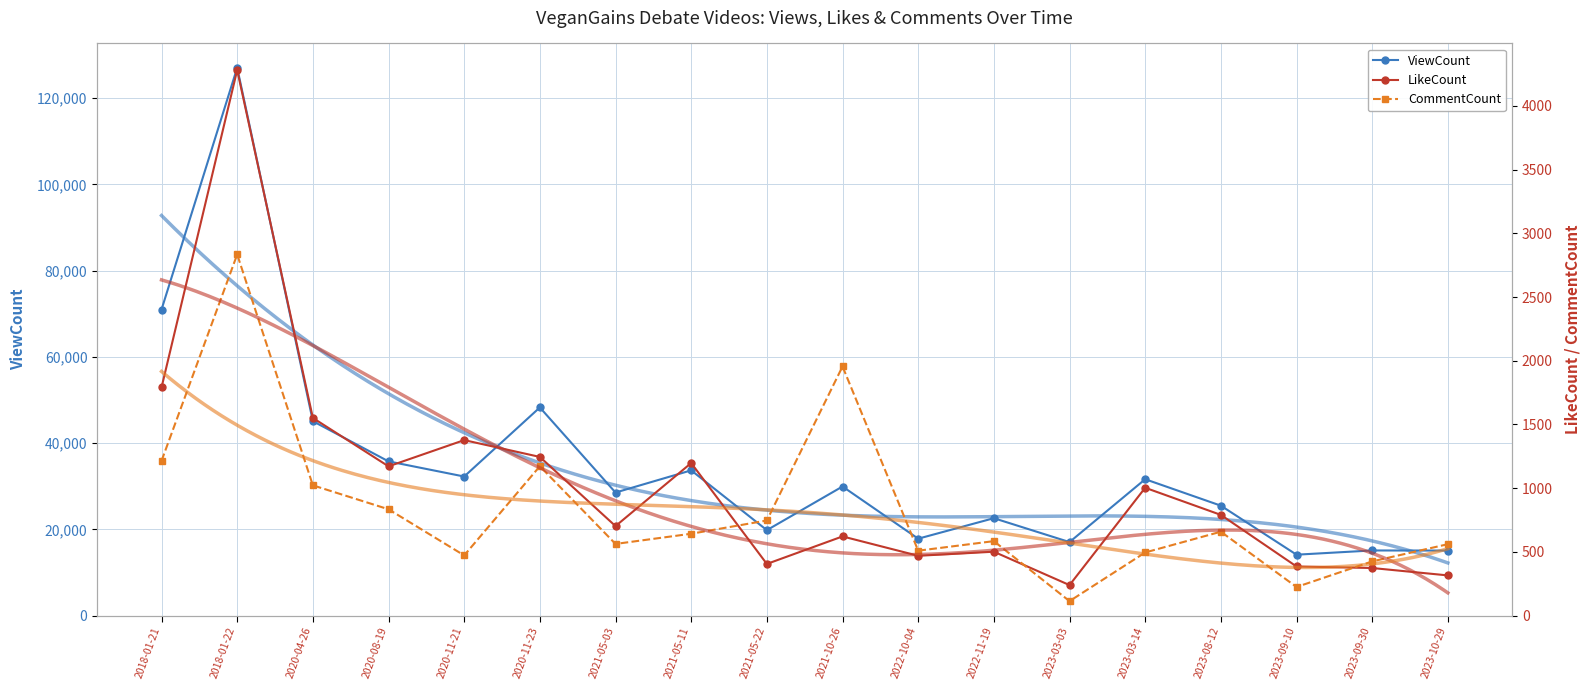

At how many categories does at least one series exceed 42591?

4